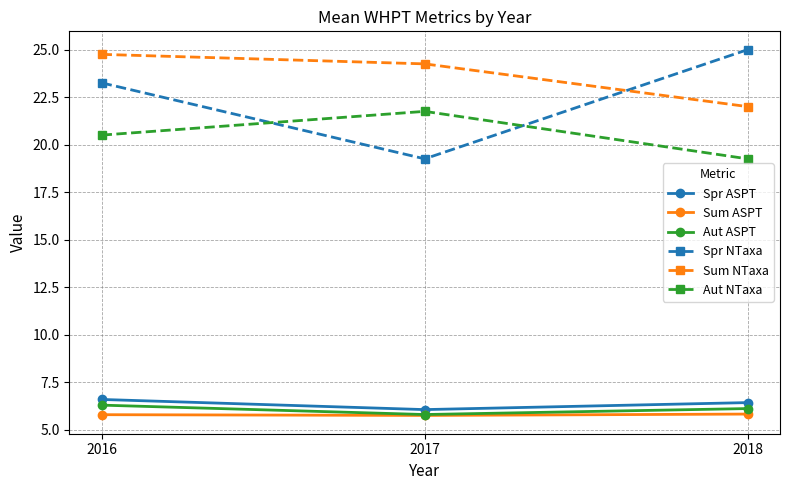

Is the value of Aut NTaxa at 2017 greater than the value of Spr ASPT at 2018?

Yes